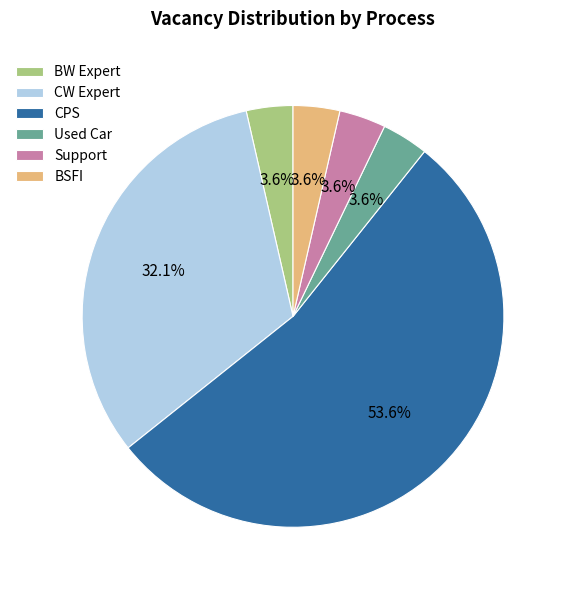

Is there any slice that represents more than half of the pie?

Yes